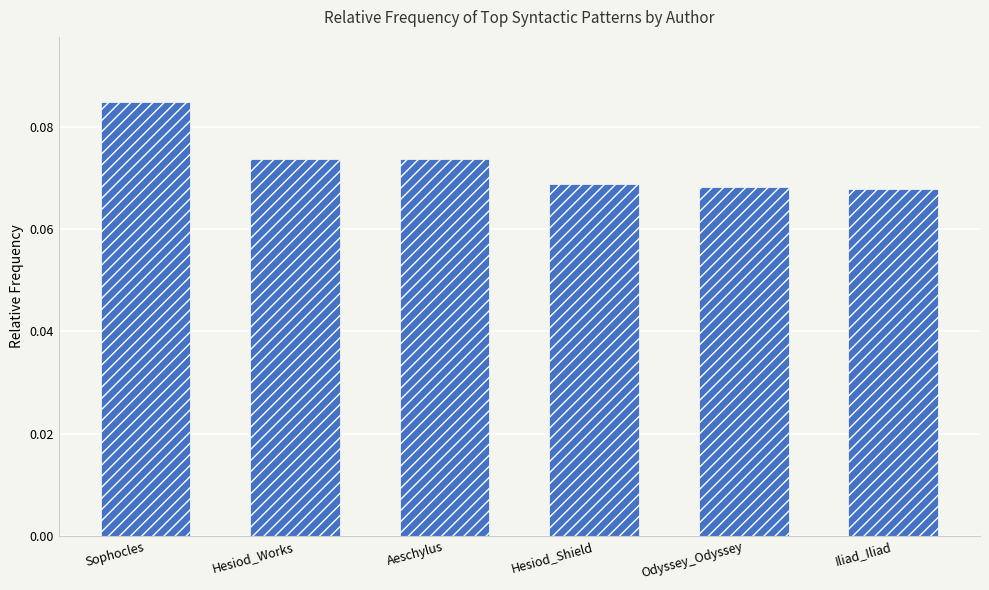

What is the label of the 5th bar from the right?

Hesiod_Works